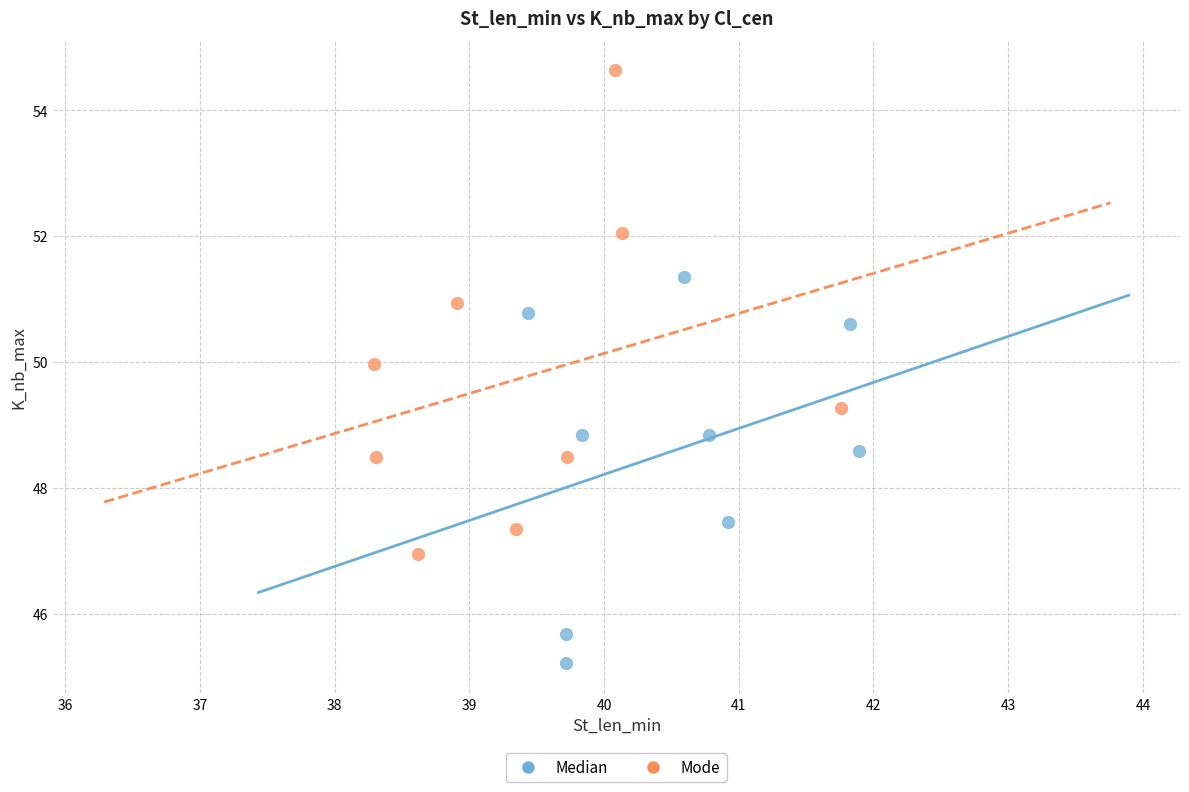

Which series reaches the maximum Y coordinate?

Mode